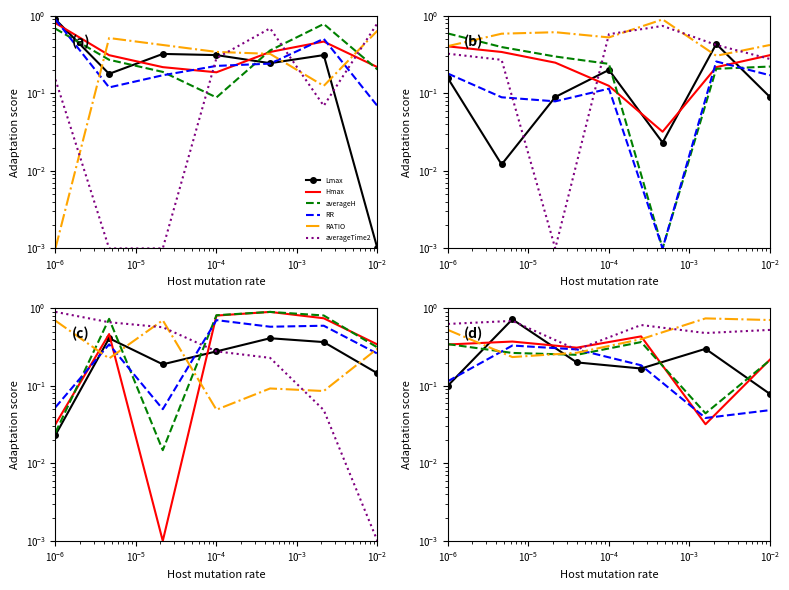

True or false: Lmax and Hmax intersect in this chart.

True